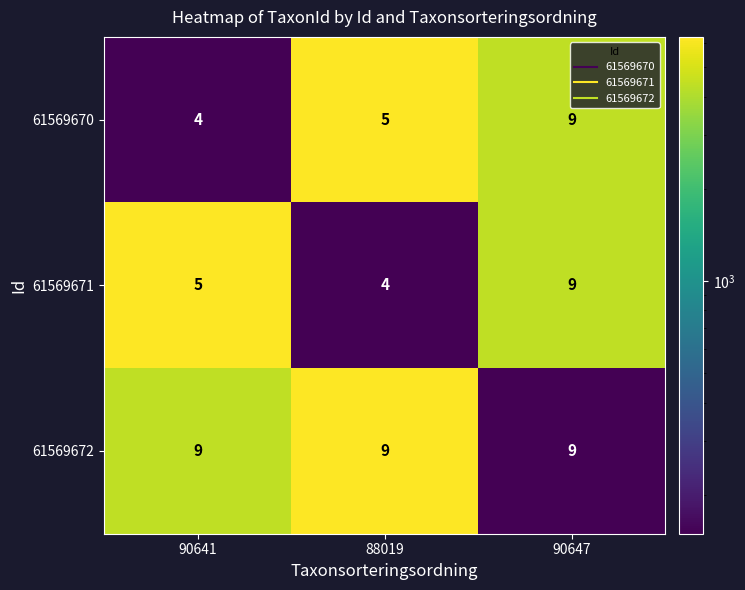

Rank the series at 90641 from lowest to highest value.

61569670, 61569671, 61569672